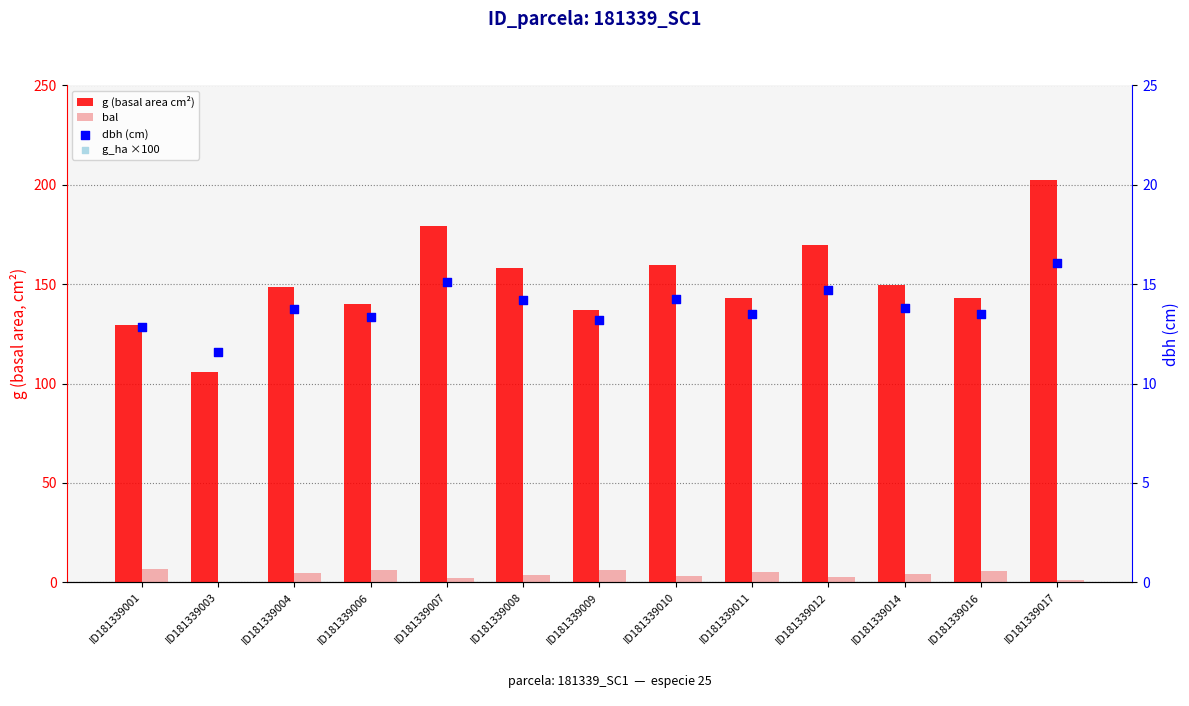

At how many categories does at least one series exceed 13?

13